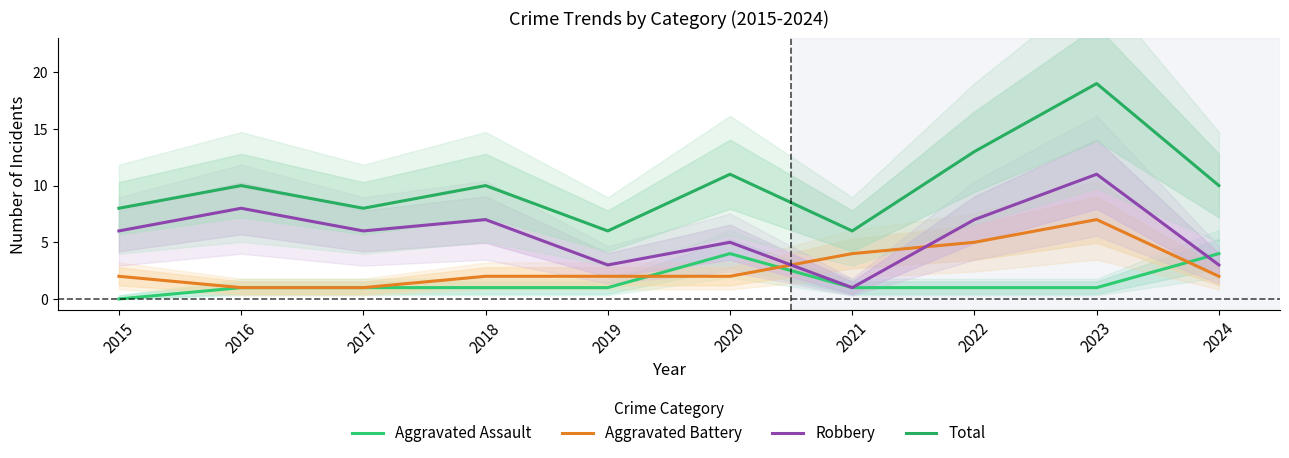

How many interior local peaks does the Aggravated Battery series have?

1